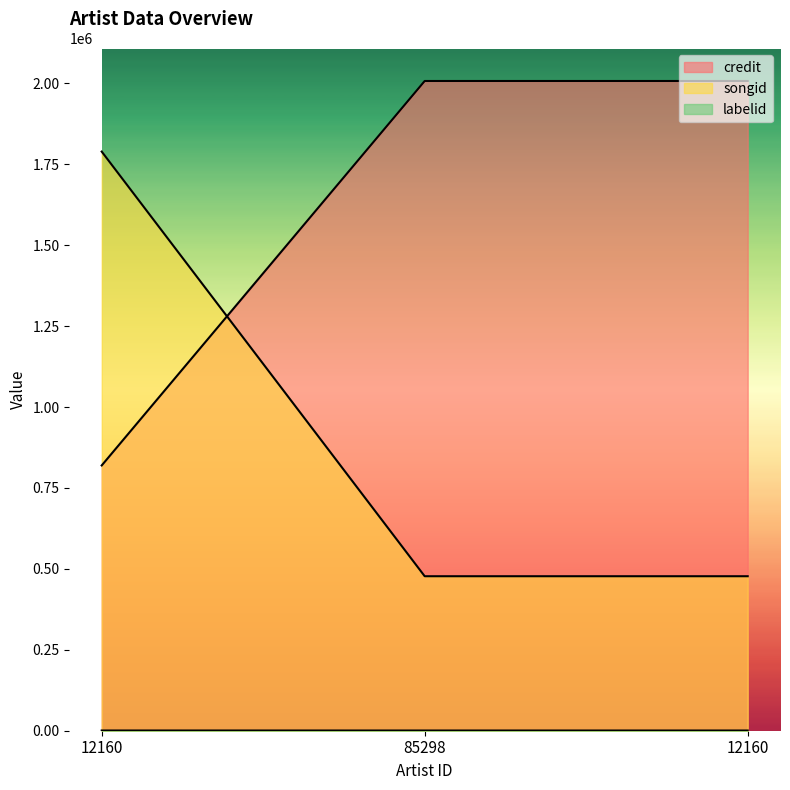

Rank the categories by songid value from lowest to highest.

85298, 12160, 12160